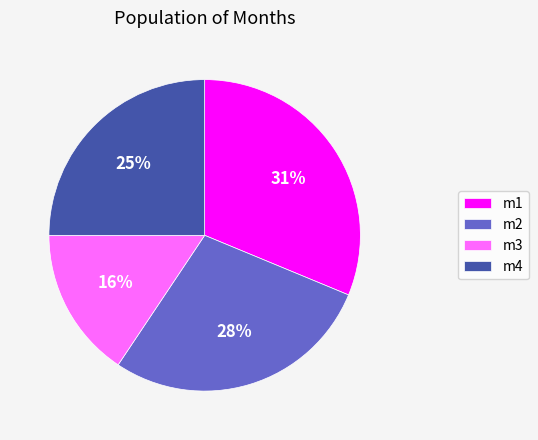

Does m2 represent more than half of the total?

No